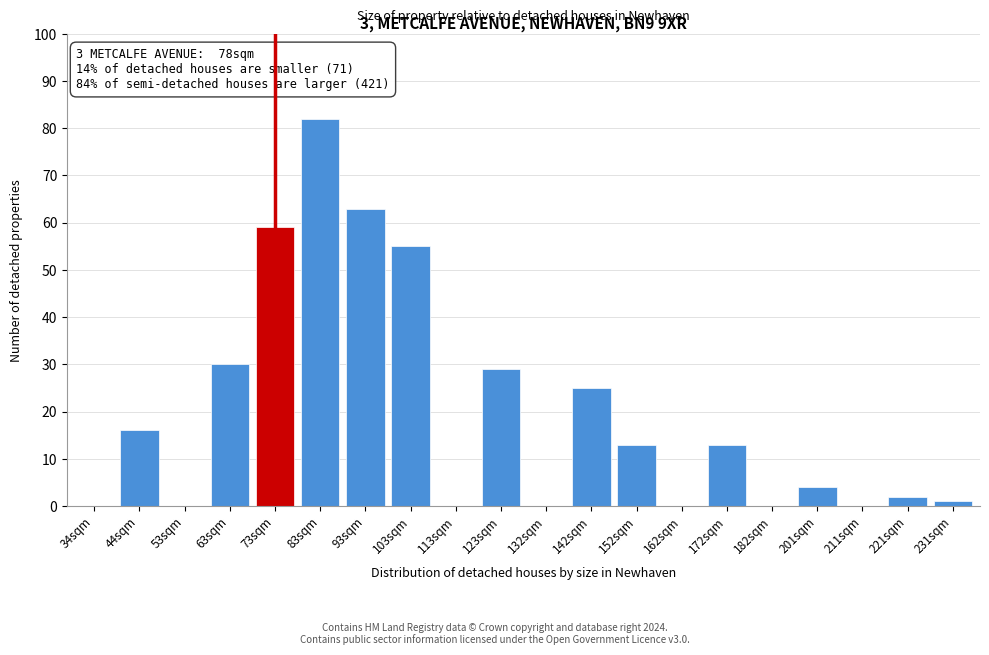

Reading left to right, list all the values displayed in this chart.

34sqm=0	44sqm=16	53sqm=0	63sqm=30	73sqm=59	83sqm=82	93sqm=63	103sqm=55	113sqm=0	123sqm=29	132sqm=0	142sqm=25	152sqm=13	162sqm=0	172sqm=13	182sqm=0	201sqm=4	211sqm=0	221sqm=2	231sqm=1